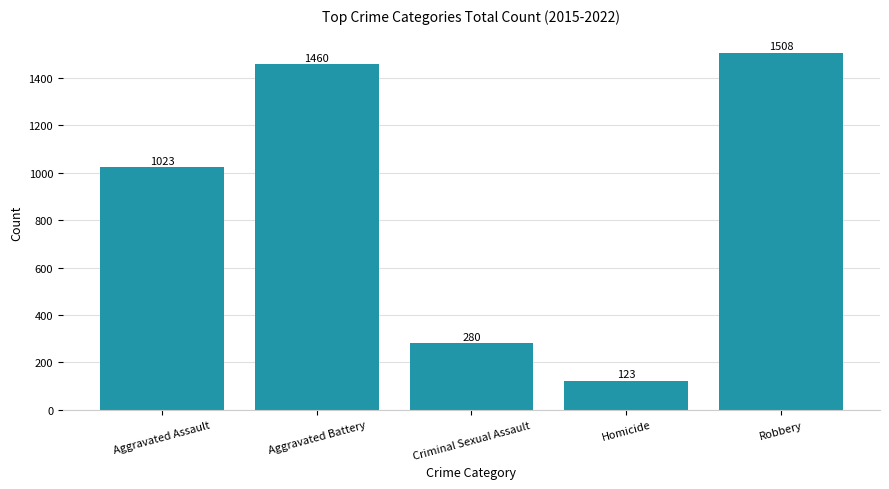

Read the value at Aggravated Assault.

1023